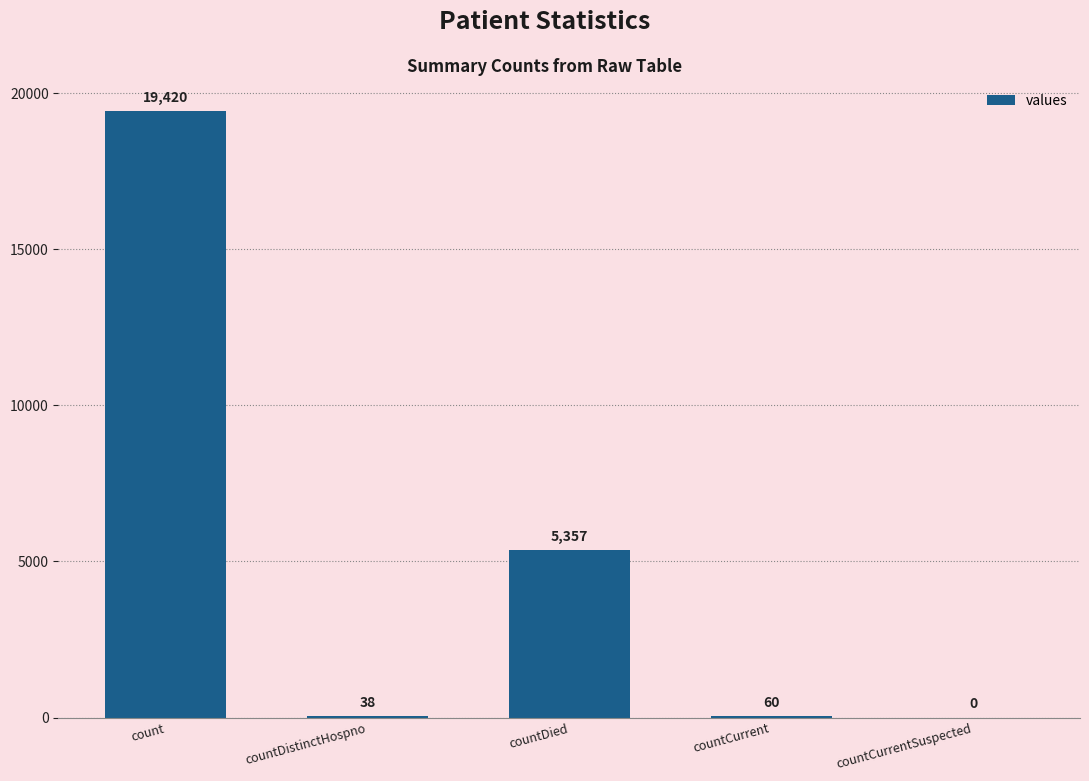

What is the average value?

4975